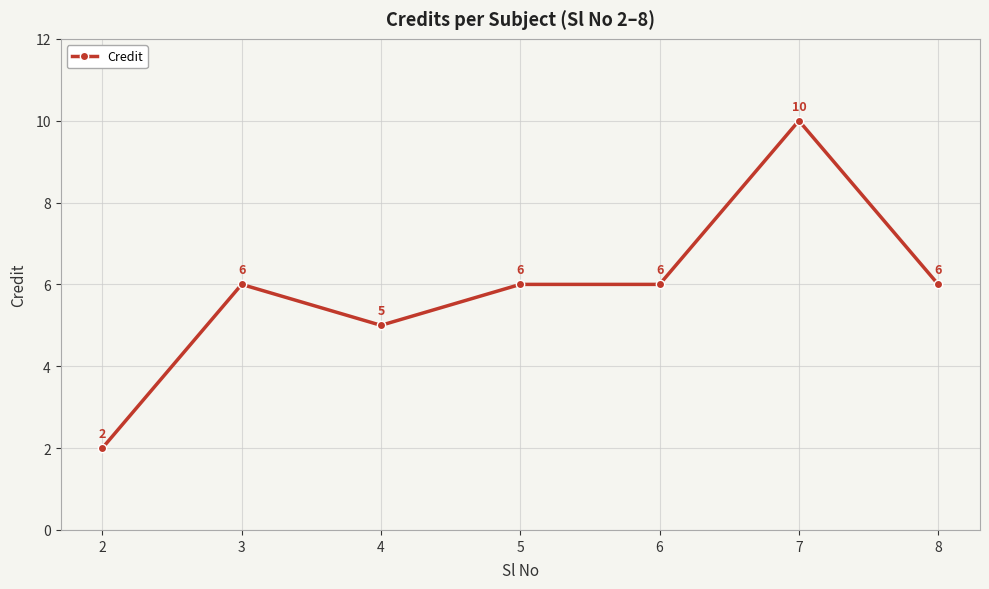

At which category does the data reach its first local valley?

4